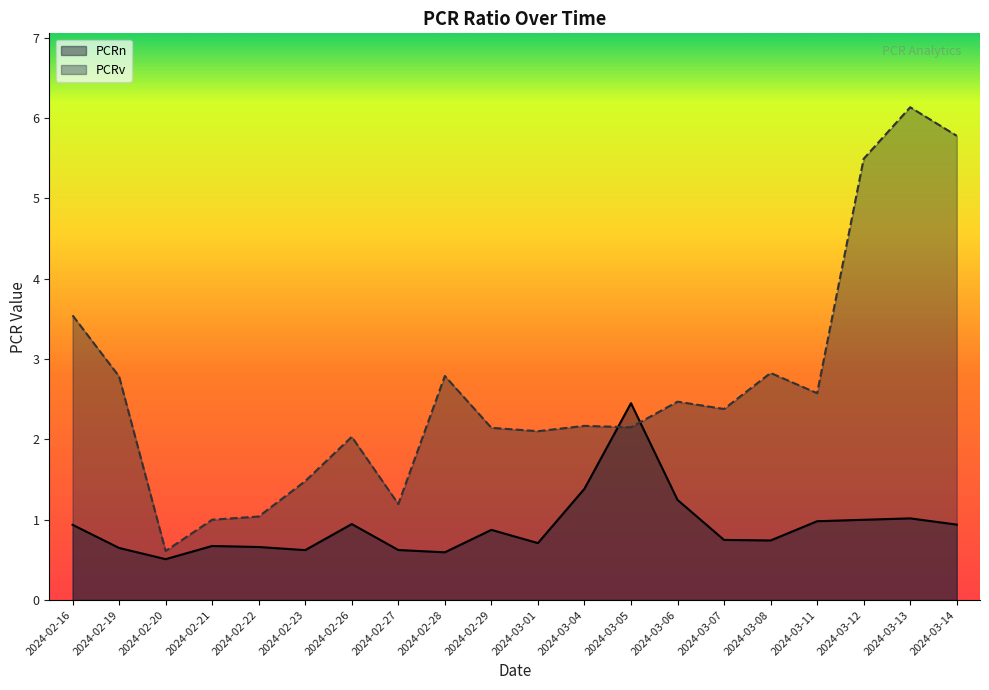

What is the total value across all series at 2024-03-01?

2.8